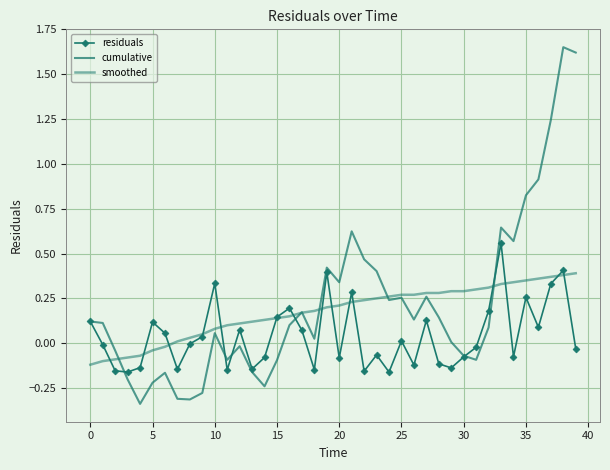

How many positive values does the smoothed series have?

33